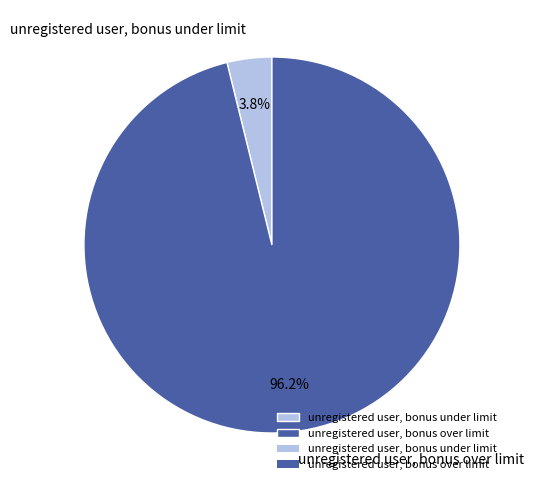

Do unregistered user, bonus under limit and unregistered user, bonus over limit together represent more than half of the pie?

Yes